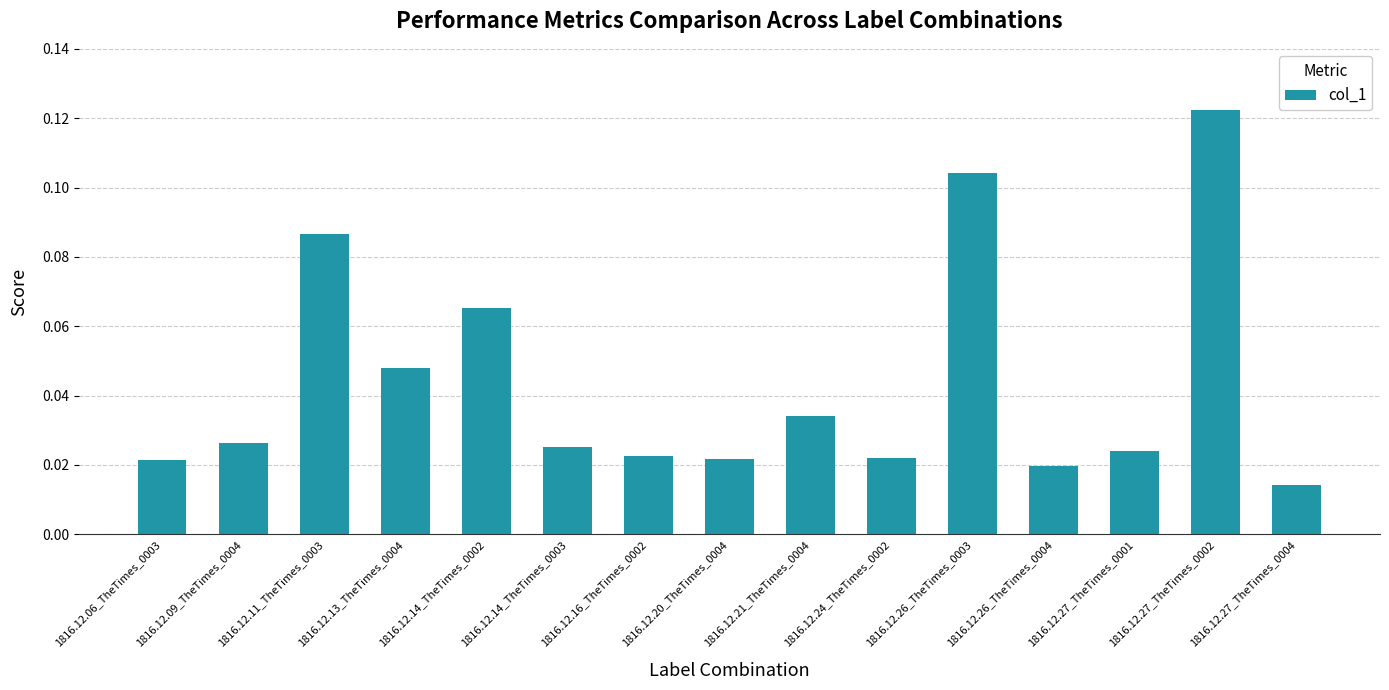

Count the values in the range 0 to 1.

15